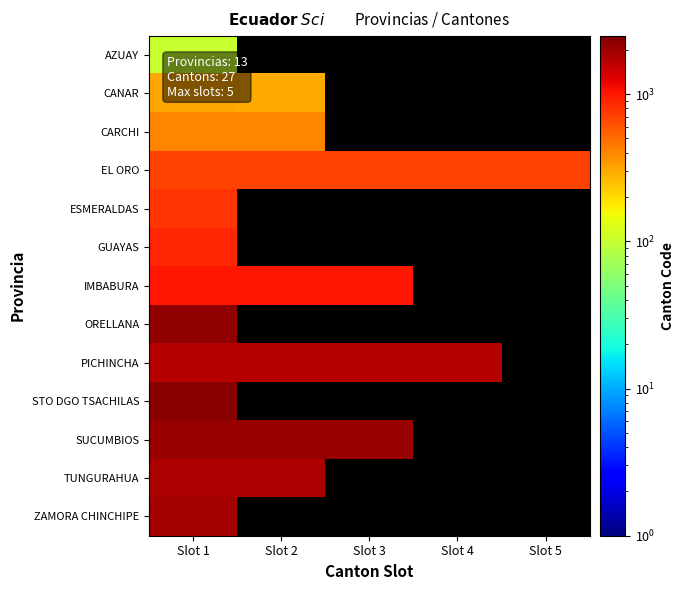

Which series has the largest total across all categories?

PICHINCHA